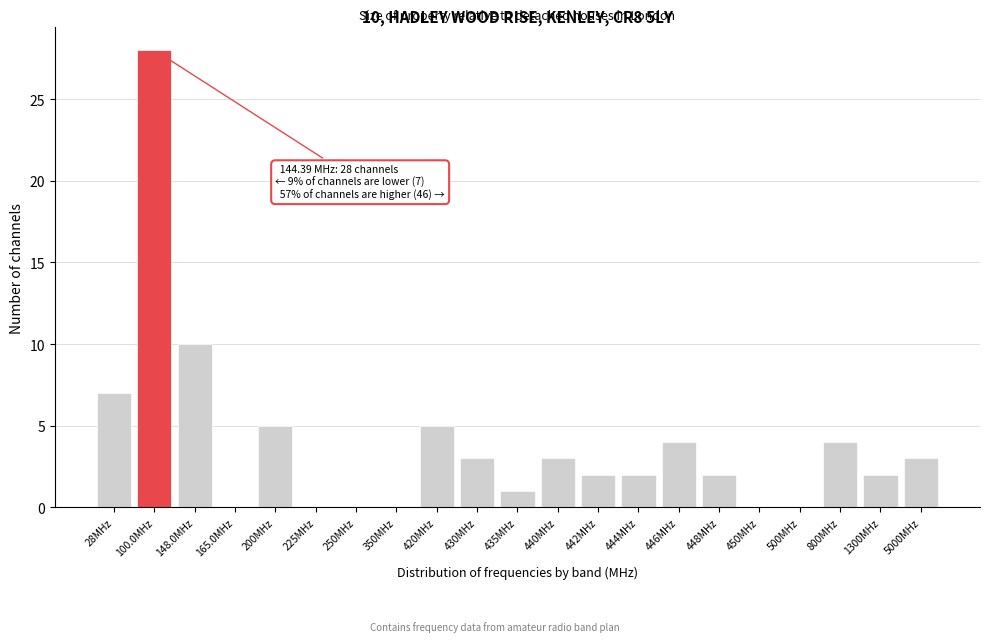

Reading left to right, transcribe all the data shown in this chart.

28MHz=7	100.0MHz=28	148.0MHz=10	165.0MHz=0	200MHz=5	225MHz=0	250MHz=0	350MHz=0	420MHz=5	430MHz=3	435MHz=1	440MHz=3	442MHz=2	444MHz=2	446MHz=4	448MHz=2	450MHz=0	500MHz=0	800MHz=4	1300MHz=2	5000MHz=3